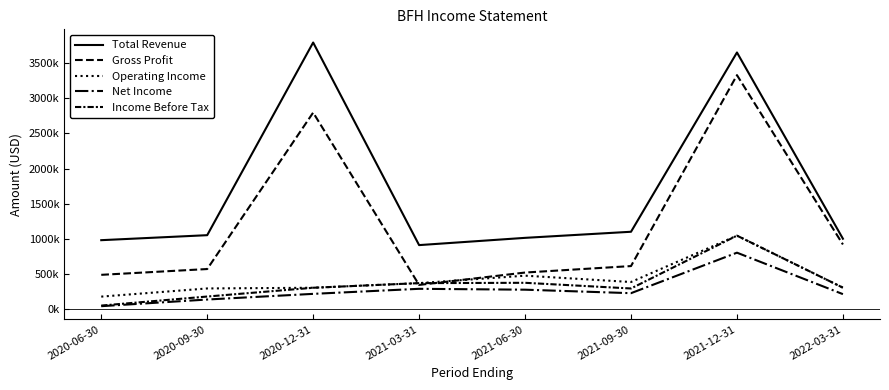

Is the value of Income Before Tax at 2020-09-30 greater than the value of Operating Income at 2021-03-31?

No